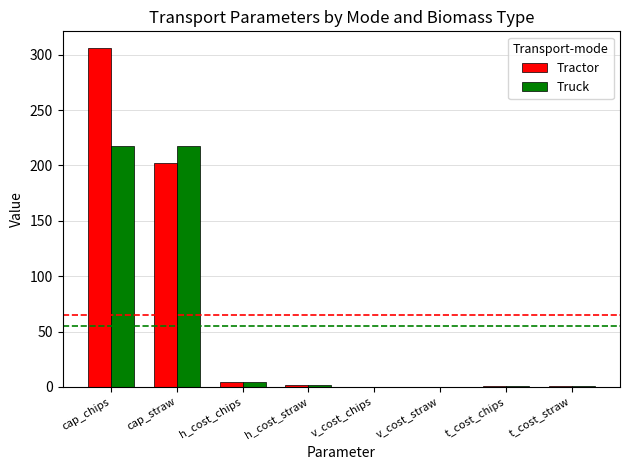

Which series changed the most between cap_straw and t_cost_chips?

Truck